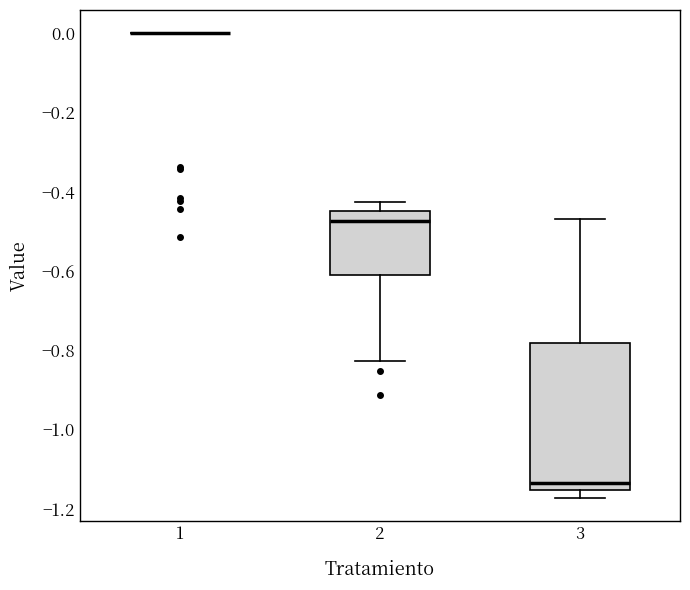

Reading left to right, read every box against the y-axis: the position of its median line, the range the box covers, and the ends of its whiskers. The values are not printed on the chart, so give them approximately, as read against the axis.

1: box collapsed to a line at 0.00, whiskers 0.00 to 0.00
2: median -0.48, box -0.60 to -0.44, whiskers -0.82 to -0.42
3: median -1.14, box -1.16 to -0.78, whiskers -1.18 to -0.46